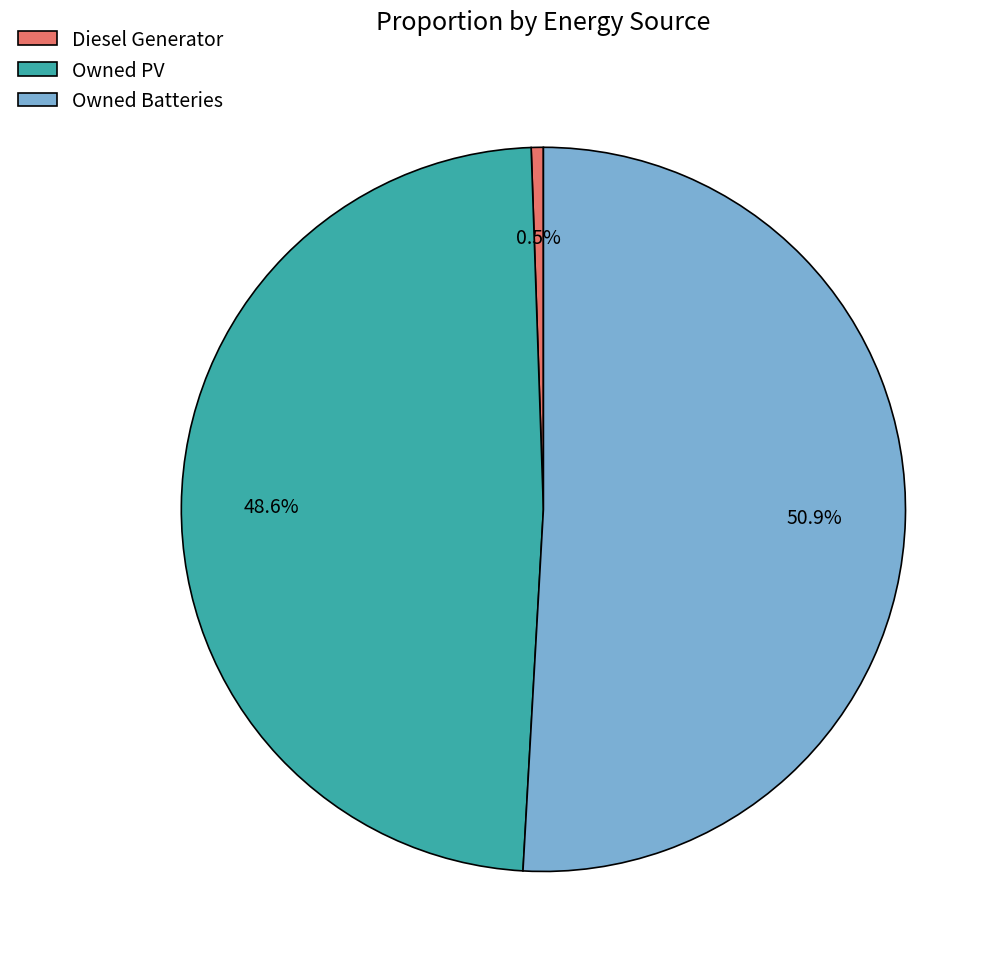

Rank the categories by value from lowest to highest.

Diesel Generator, Owned PV, Owned Batteries